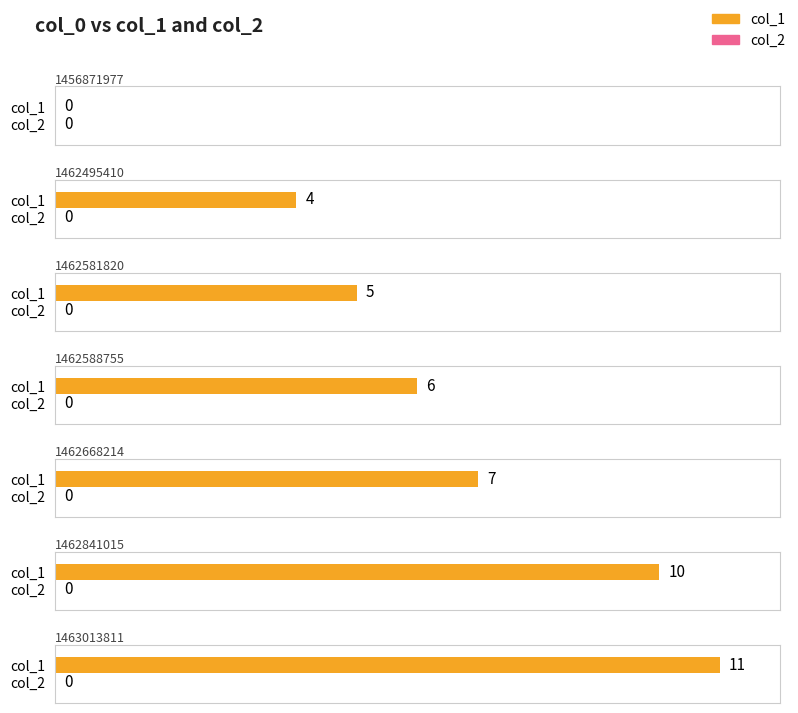

Is it true that col_1 equals 7 at 1462668214?

True